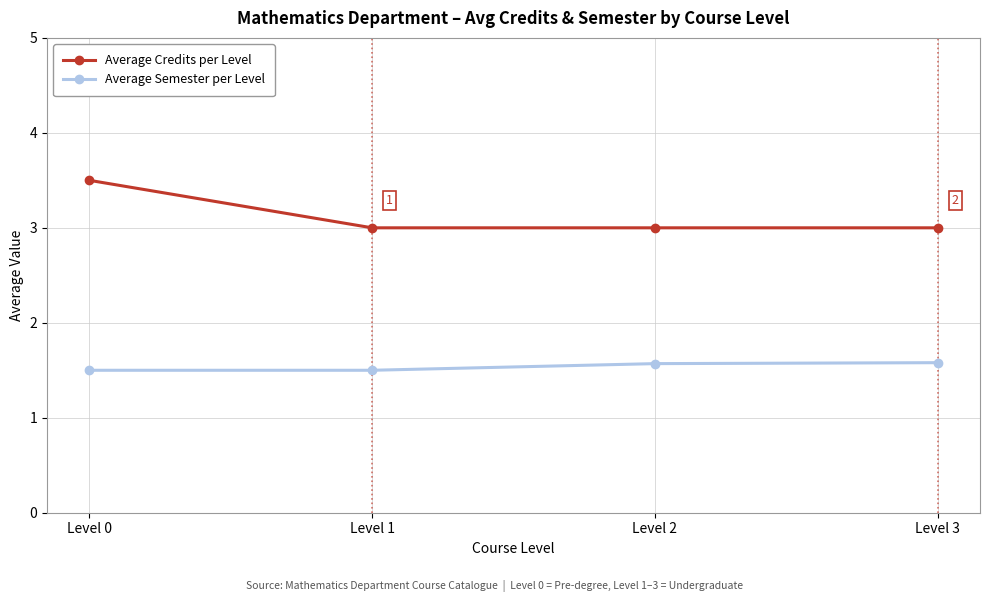

At which category is the sum across all series the highest?

Level 0